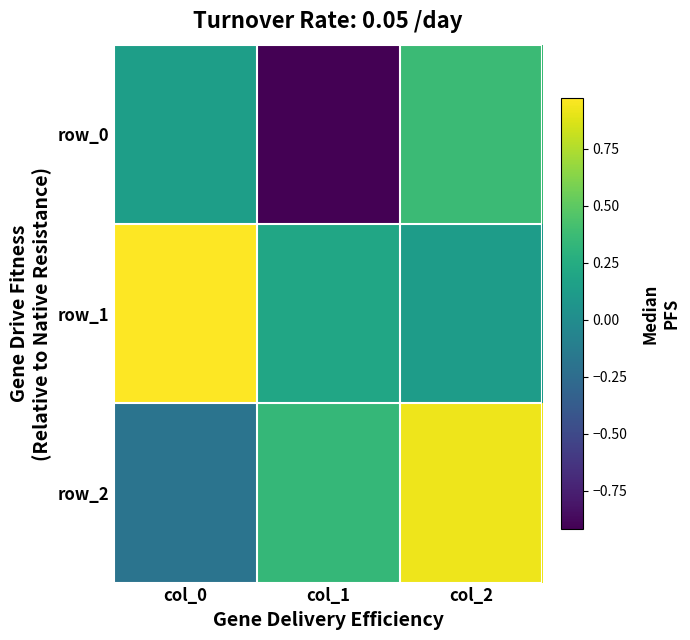

Reading left to right, extract all data points from this chart.

row_0: 0.1	-0.9	0.4
row_1: 1.0	0.2	0.1
row_2: -0.2	0.3	0.9